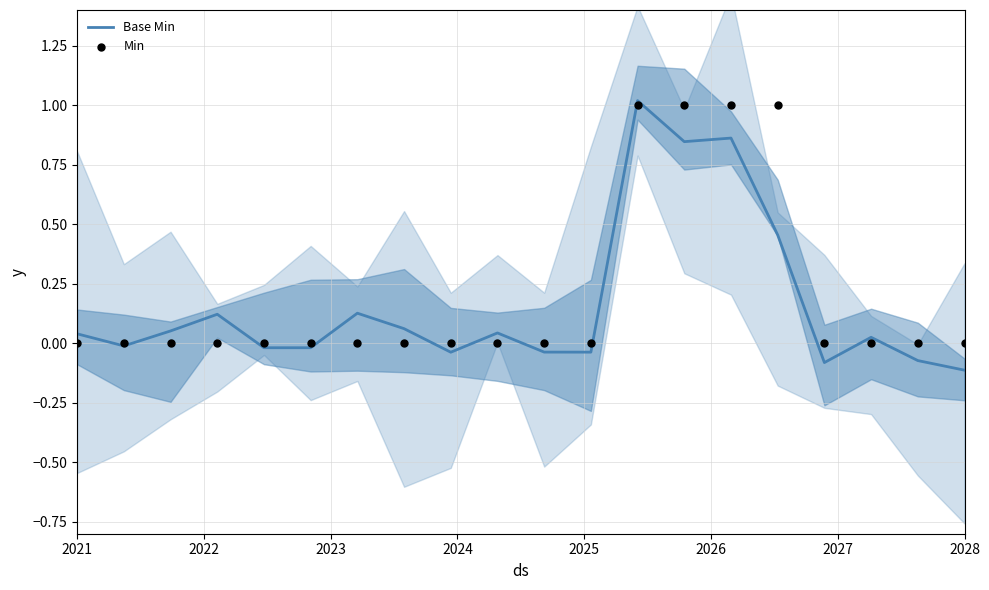

Which series contains the lowest Y value?

Base Min